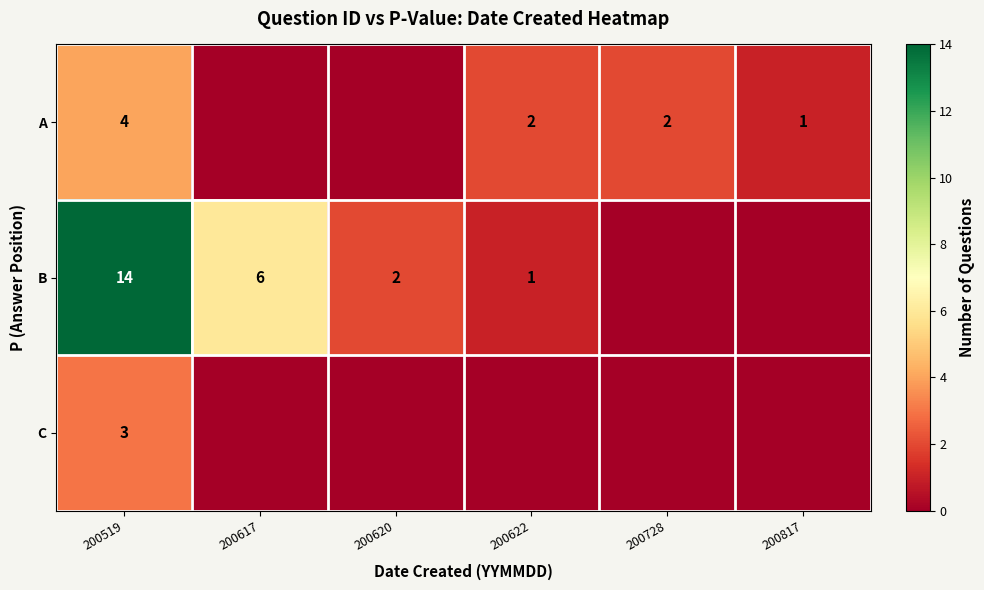

What is the total value across all series at 200620?

2